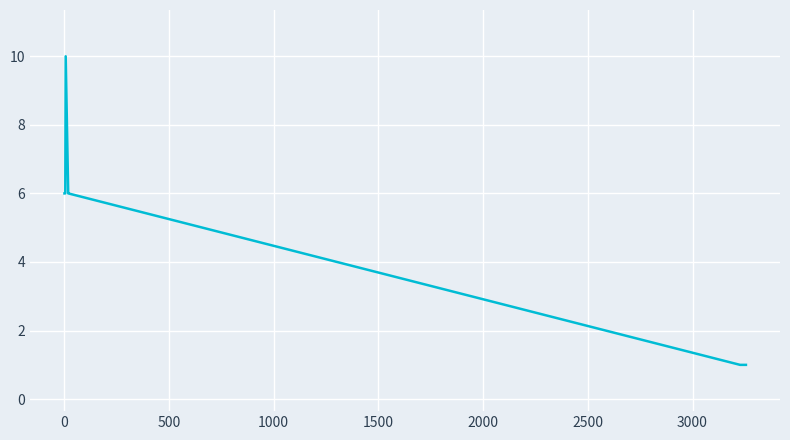

What is the difference between the maximum and minimum values?

9